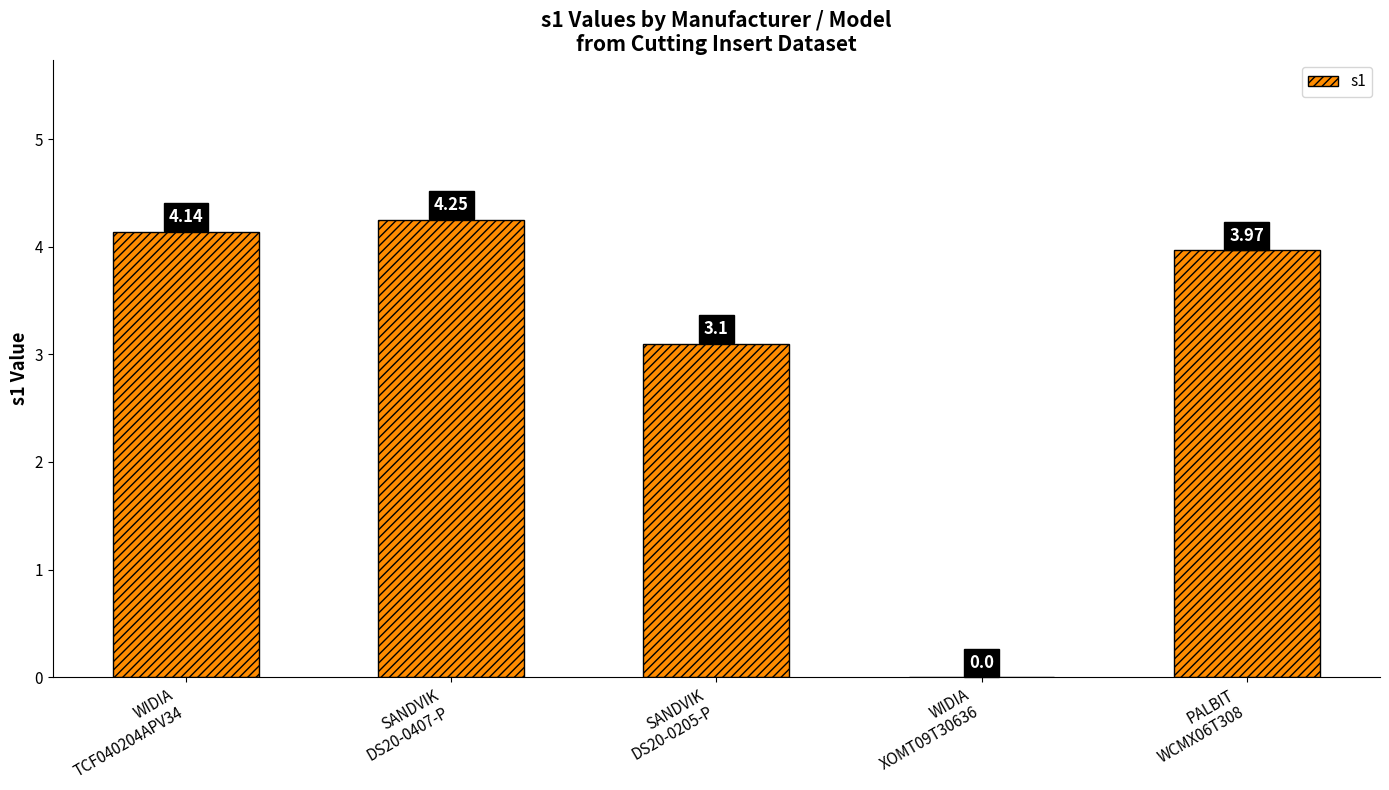

What is the change in value from WIDIA
TCF040204APV34 to PALBIT
WCMX06T308?

-0.2